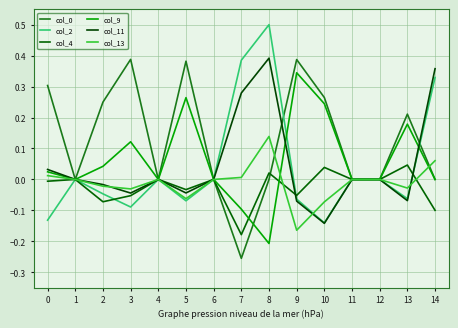

After their last crossing, which series has the higher values: col_4 or col_13?

col_13